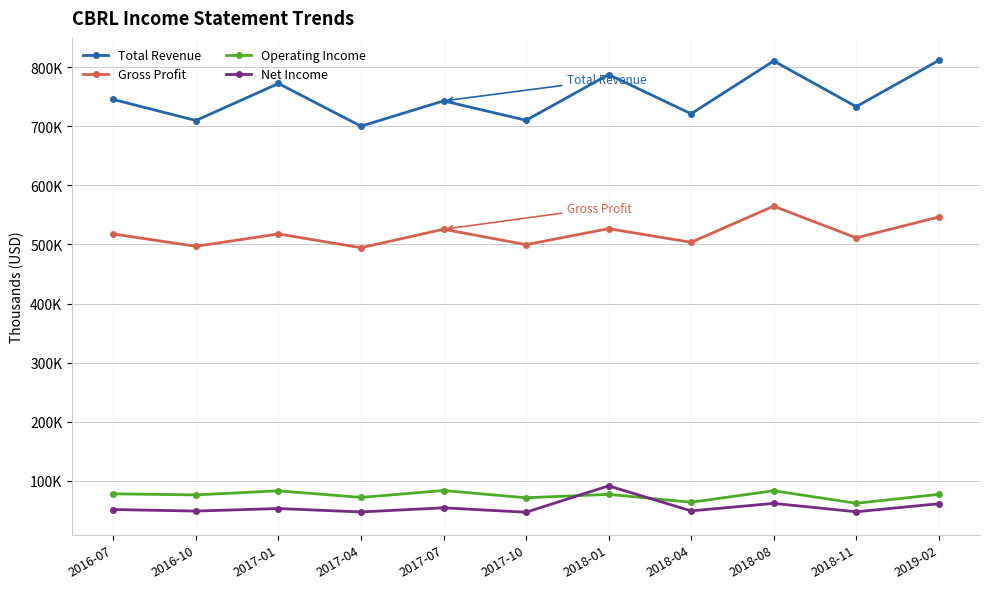

Which series has the widest spread of values?

Total Revenue